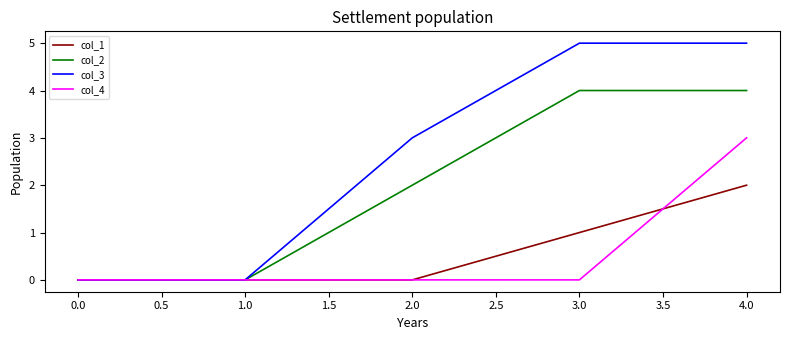

Is the value of col_1 at 1.0 greater than the value of col_3 at 2.0?

No